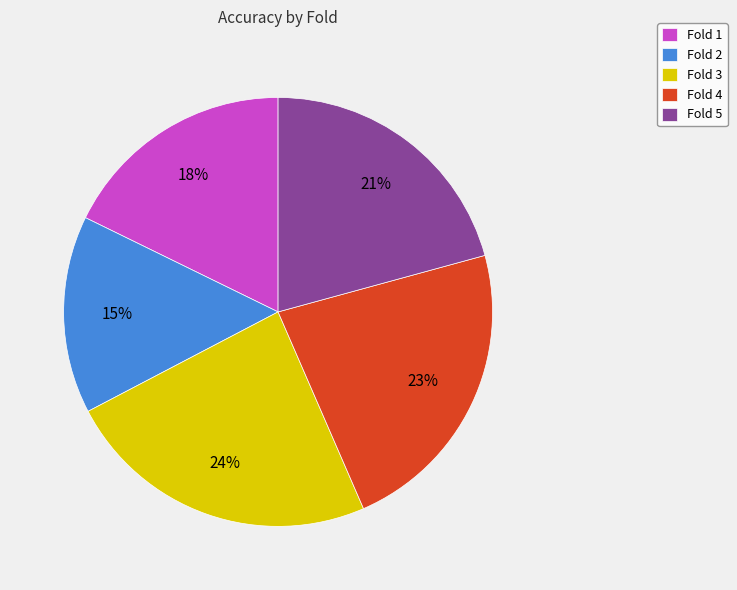

True or false: Fold 2 accounts for 1% of the total.

False